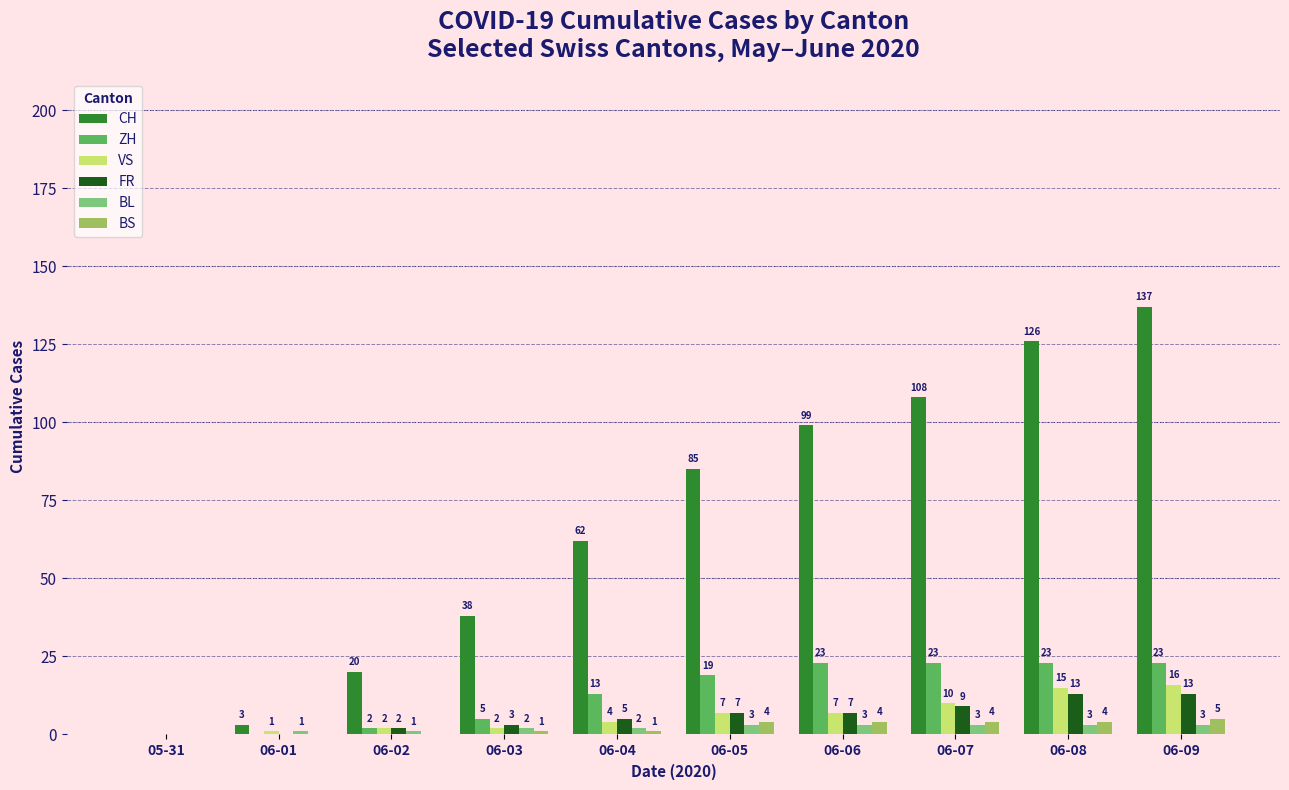

Is the value of BL at 06-07 greater than the value of ZH at 06-06?

No